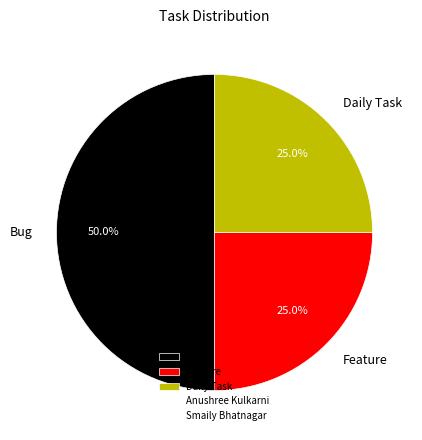

What is the total percentage of Feature and Daily Task?

50.0%